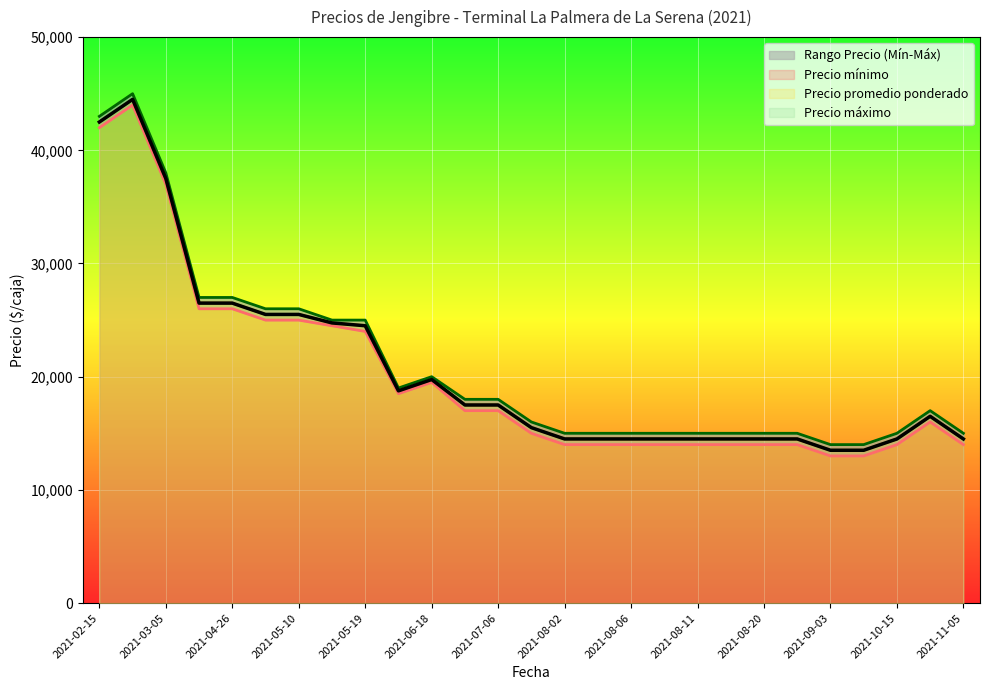

What is the difference between the Precio máximo values at 2021-08-20 and 2021-05-19?

10000